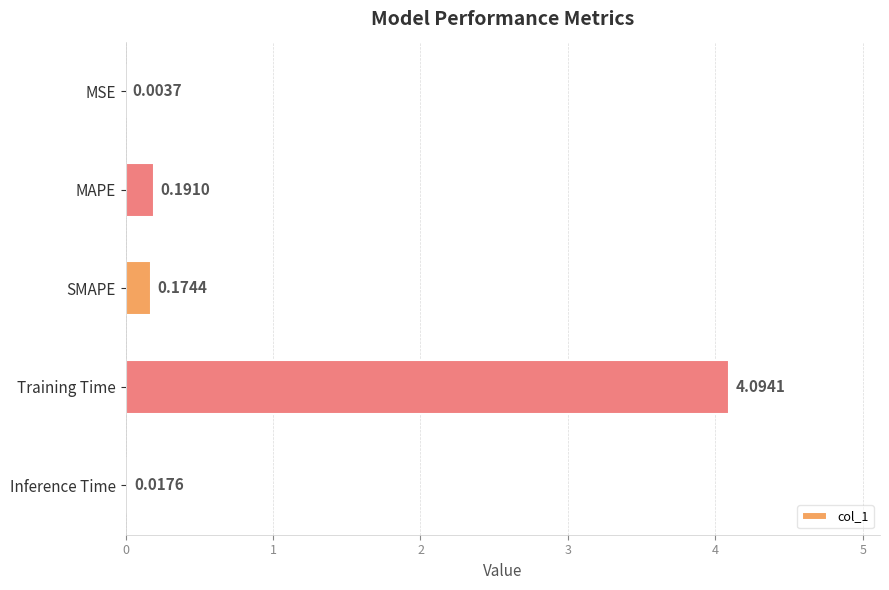

Which label corresponds to the largest value in the chart?

Training Time